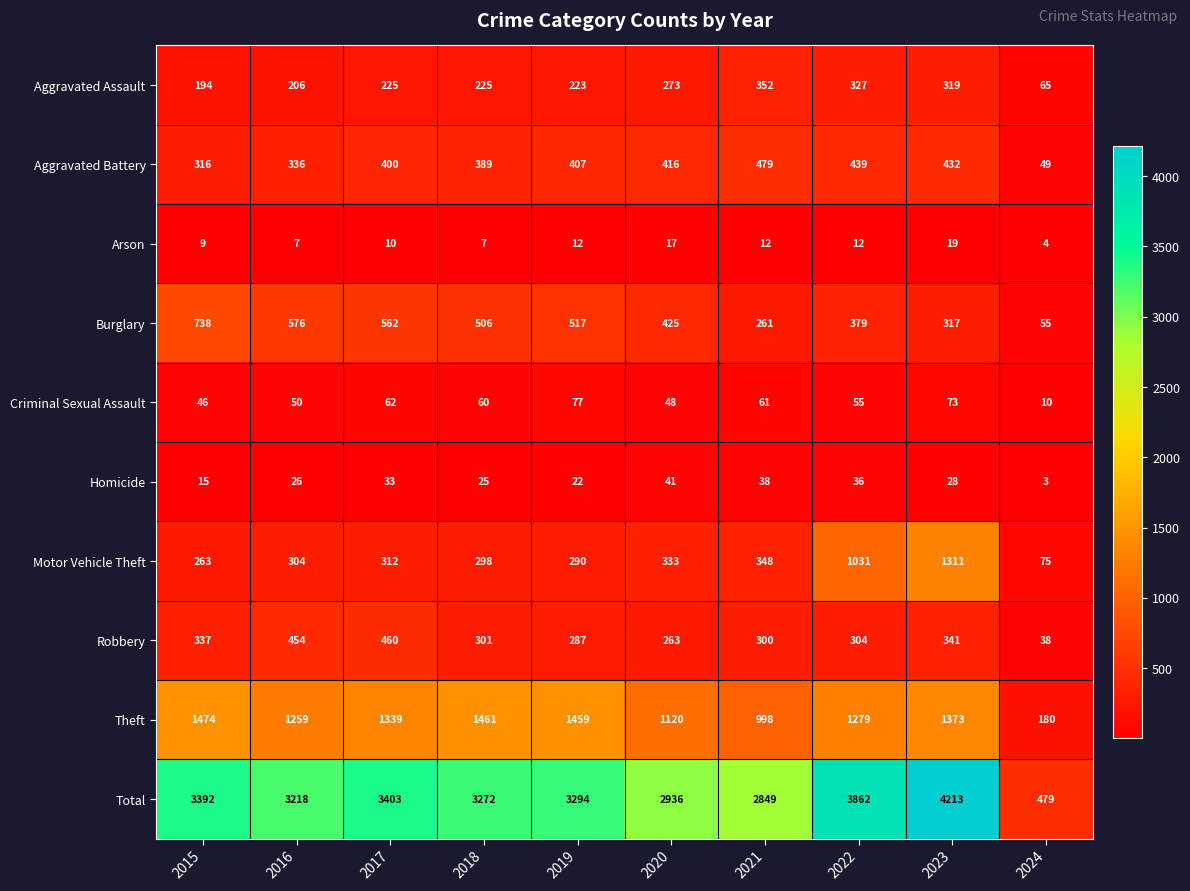

What is the total value across all series at 2023?

8426